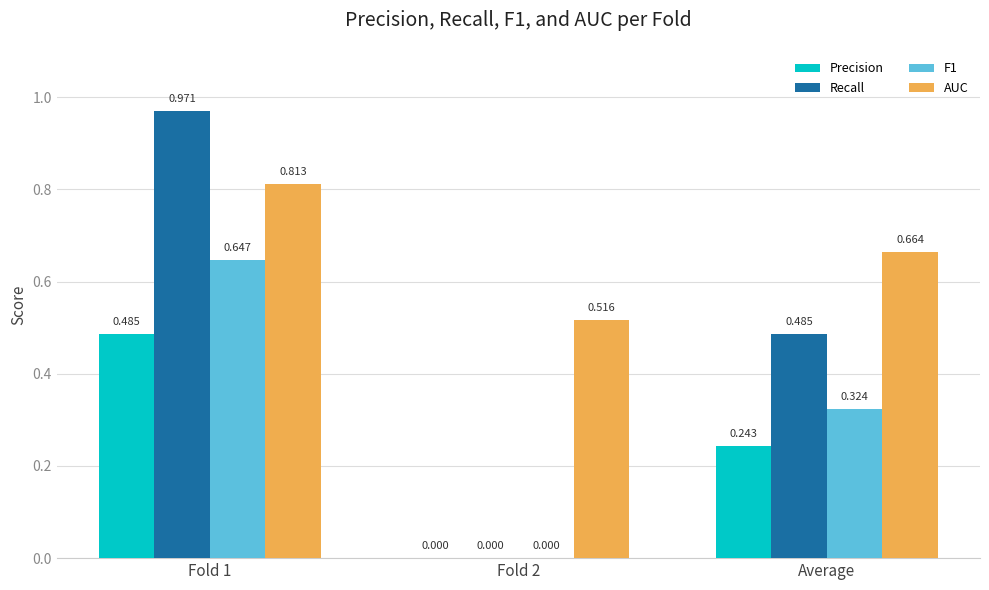

Between Fold 2 and Average, which series saw the biggest shift?

Recall